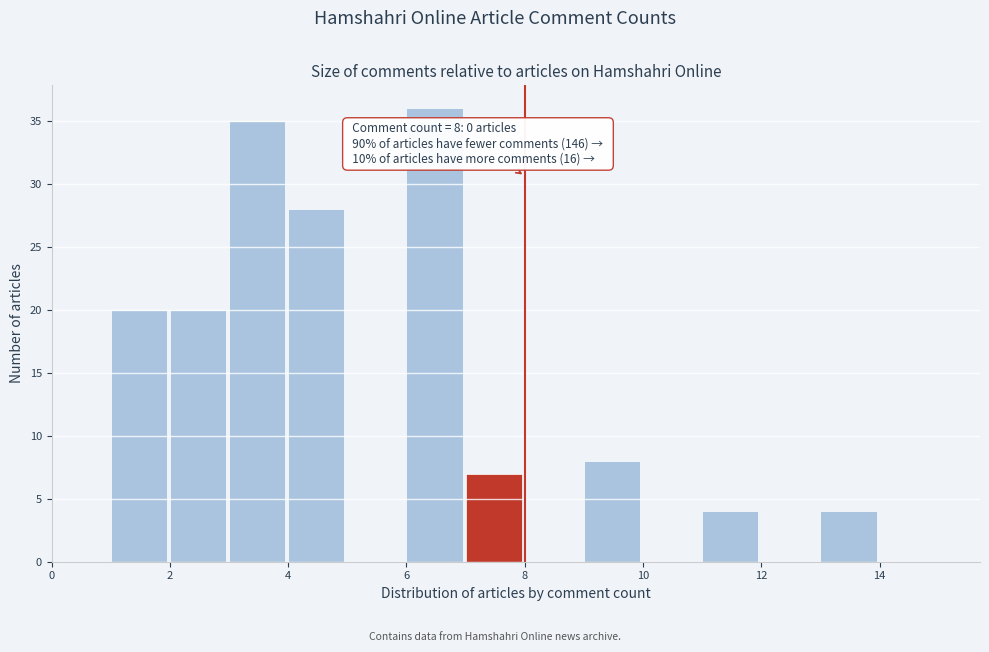

Which range on the x-axis has the tallest bar?

6 to 7